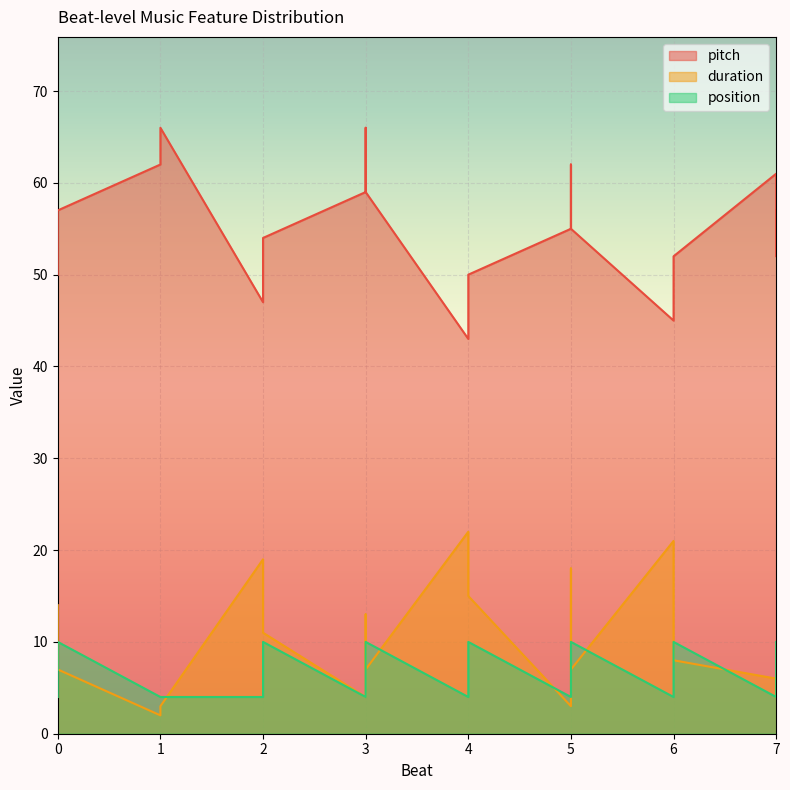

What is the value of the position point at the 9th from the left?

4